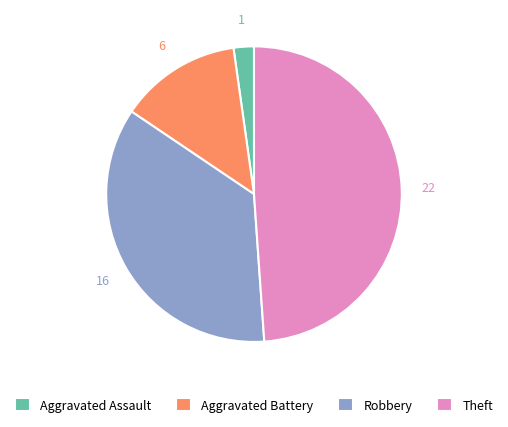

The Aggravated Assault slice represents 2% of the pie. True or false?

True